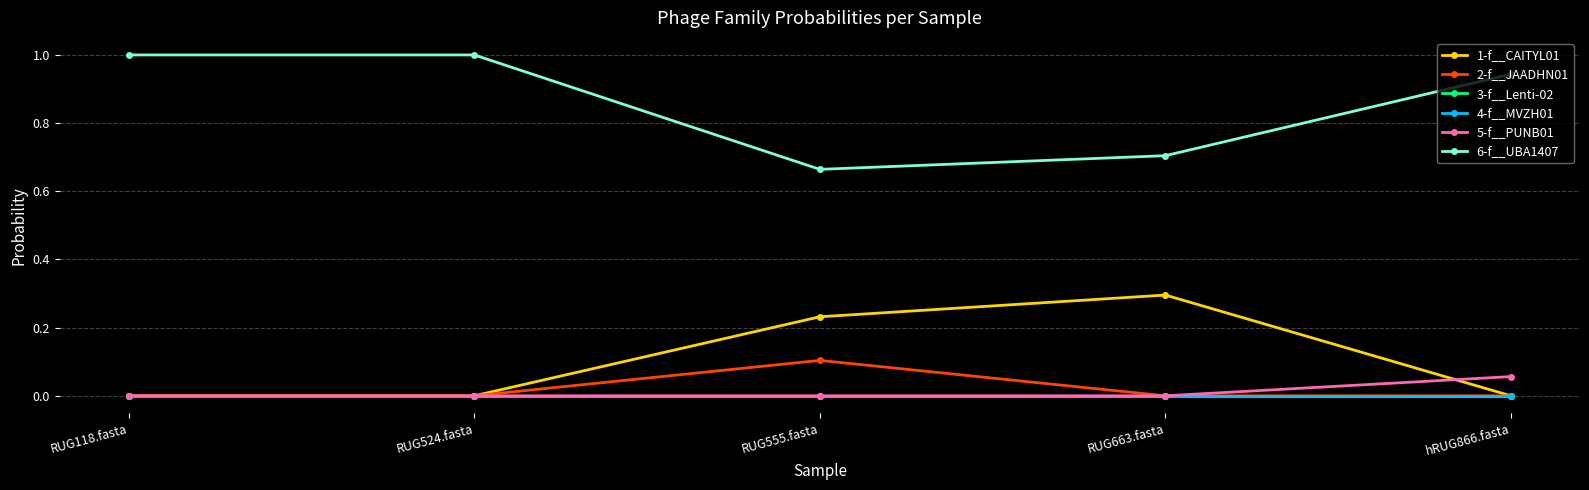

Is this an area chart (filled region under the line)?

No